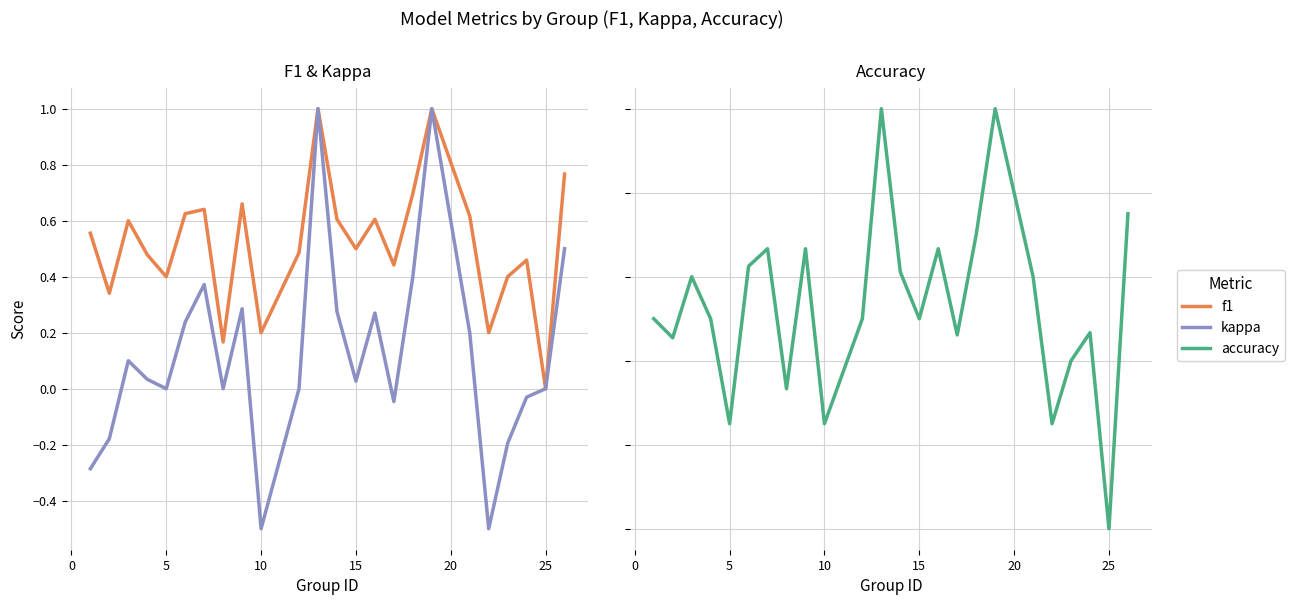

Does the chart display data point markers on the line(s)?

No